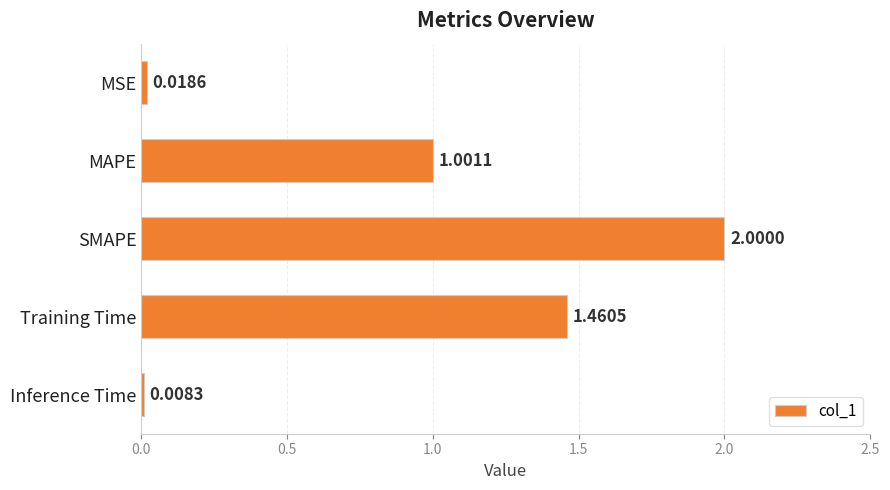

What is the label of the 2nd bar from the bottom?

Training Time